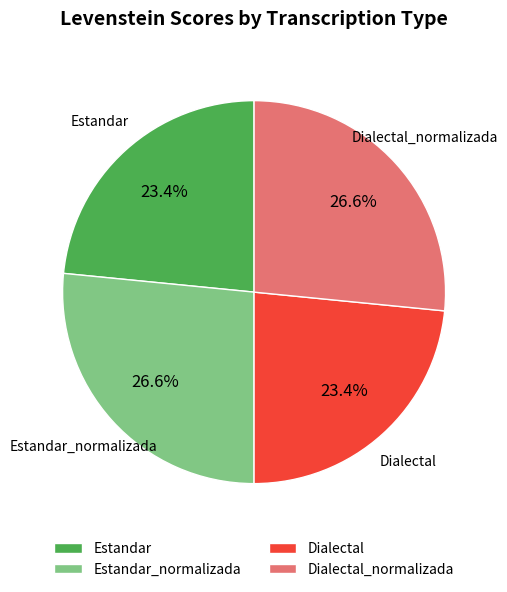

True or false: Dialectal_normalizada accounts for 18% of the total.

False